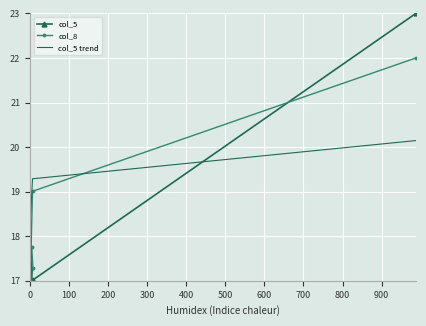

What is the minimum value for col_8?

17.0